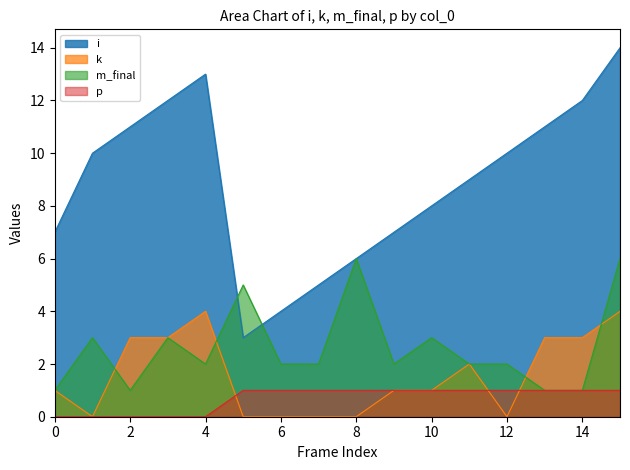

Is the value of i at 4 greater than the value of k at 7?

Yes